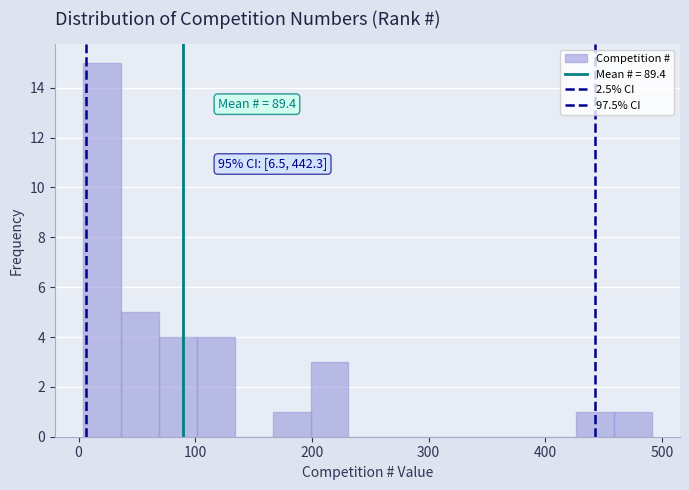

Around what value on the x-axis is the tallest bar? Give the approximate position of its centre, as read against the axis.

20